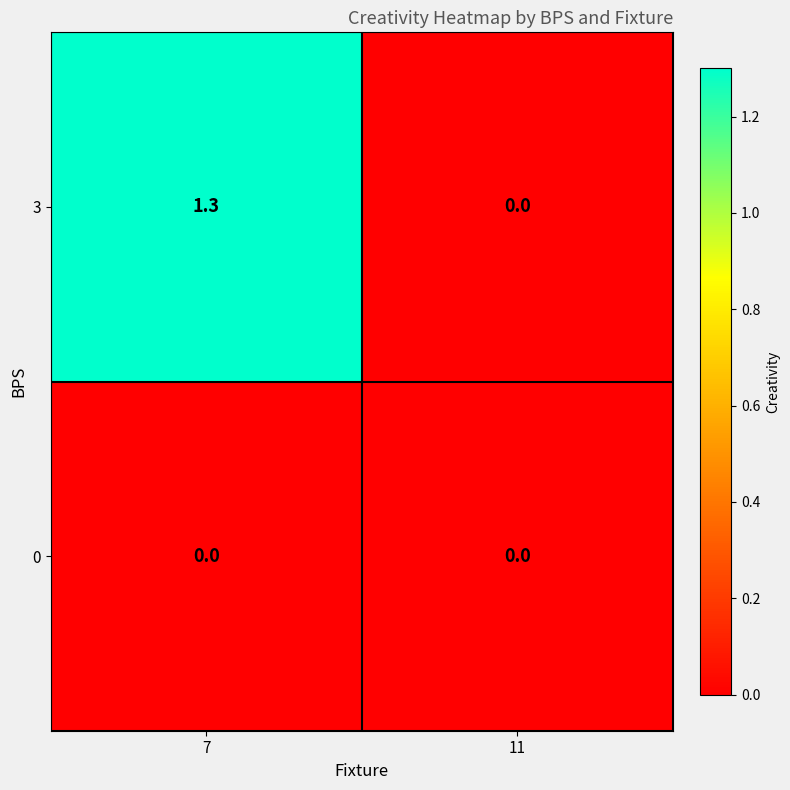

At which category is the sum across all series the highest?

7